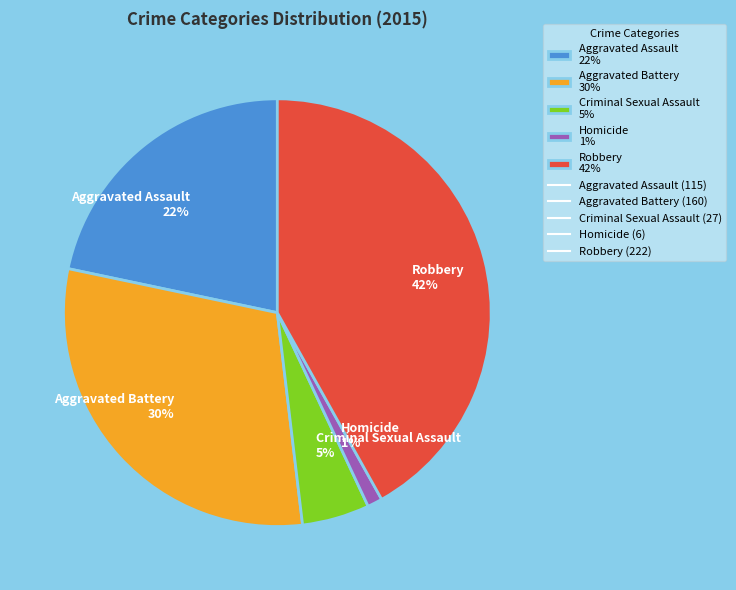

Rank the categories by value from highest to lowest.

Robbery, Aggravated Battery, Aggravated Assault, Criminal Sexual Assault, Homicide